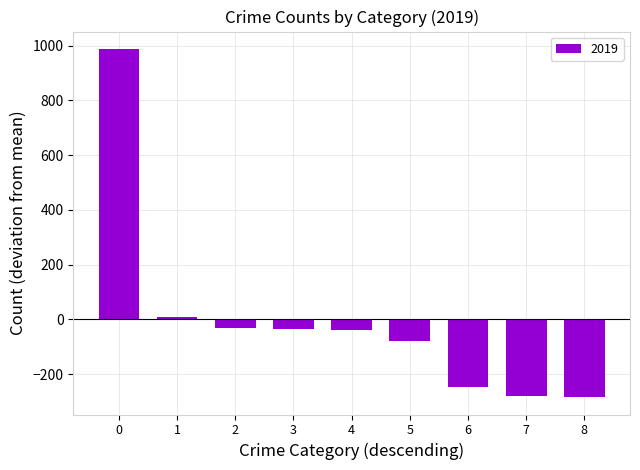

What is the difference between the maximum and second lowest values?

1267